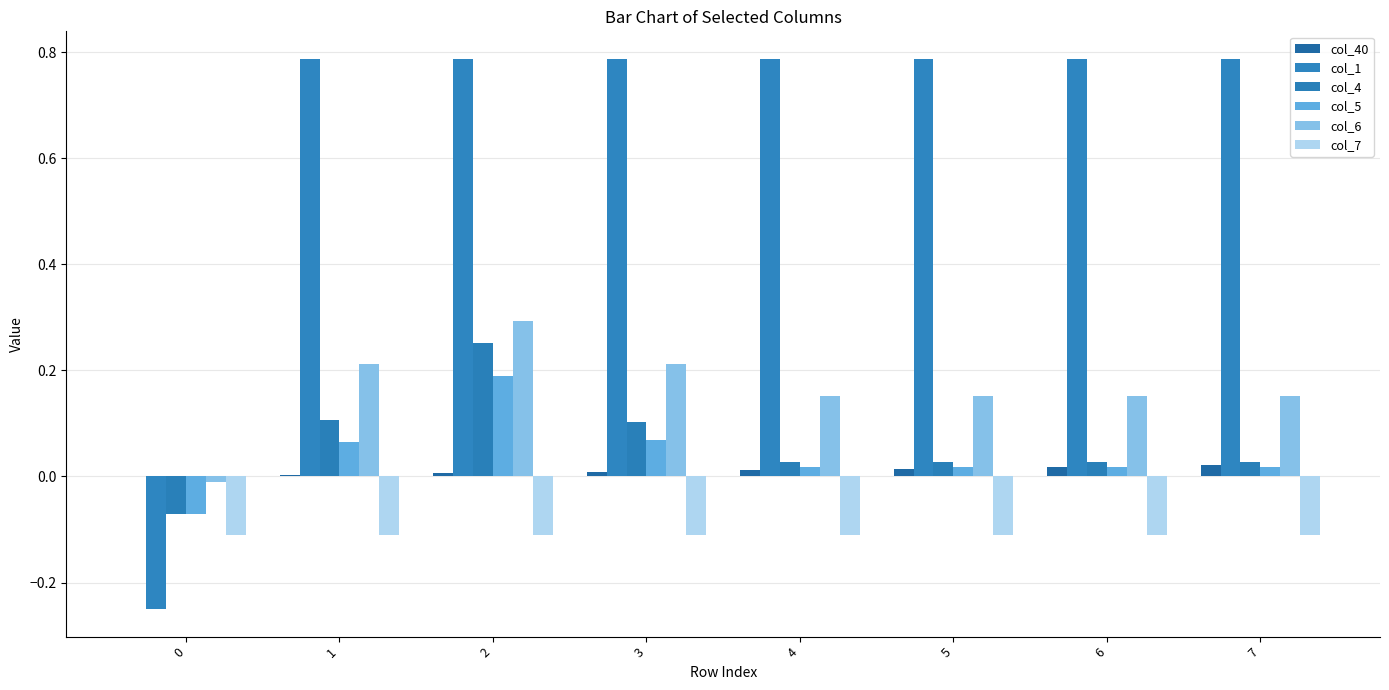

Which series has the widest spread of values?

col_1